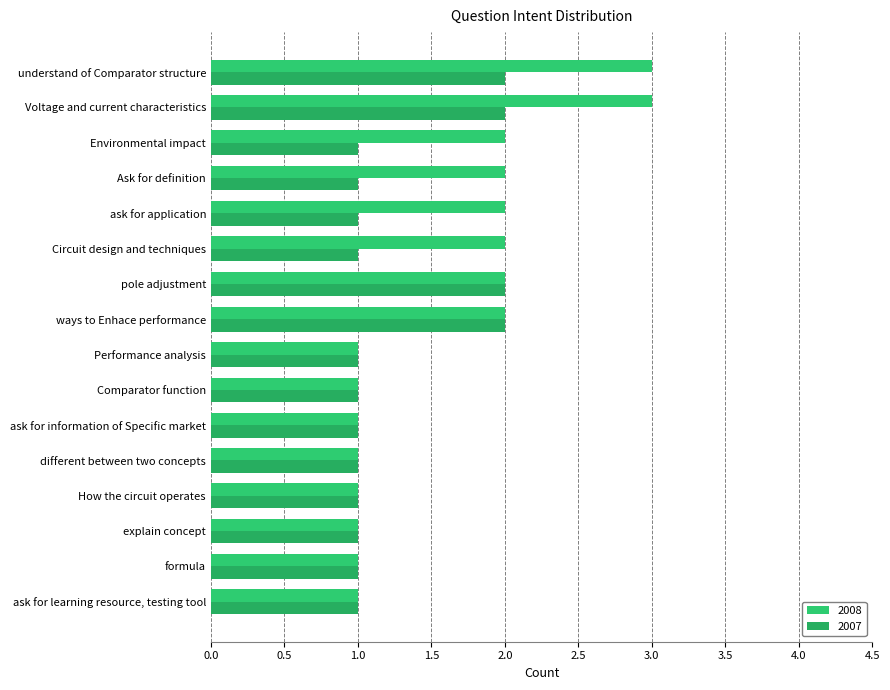

How many categories are shown in the chart?

16